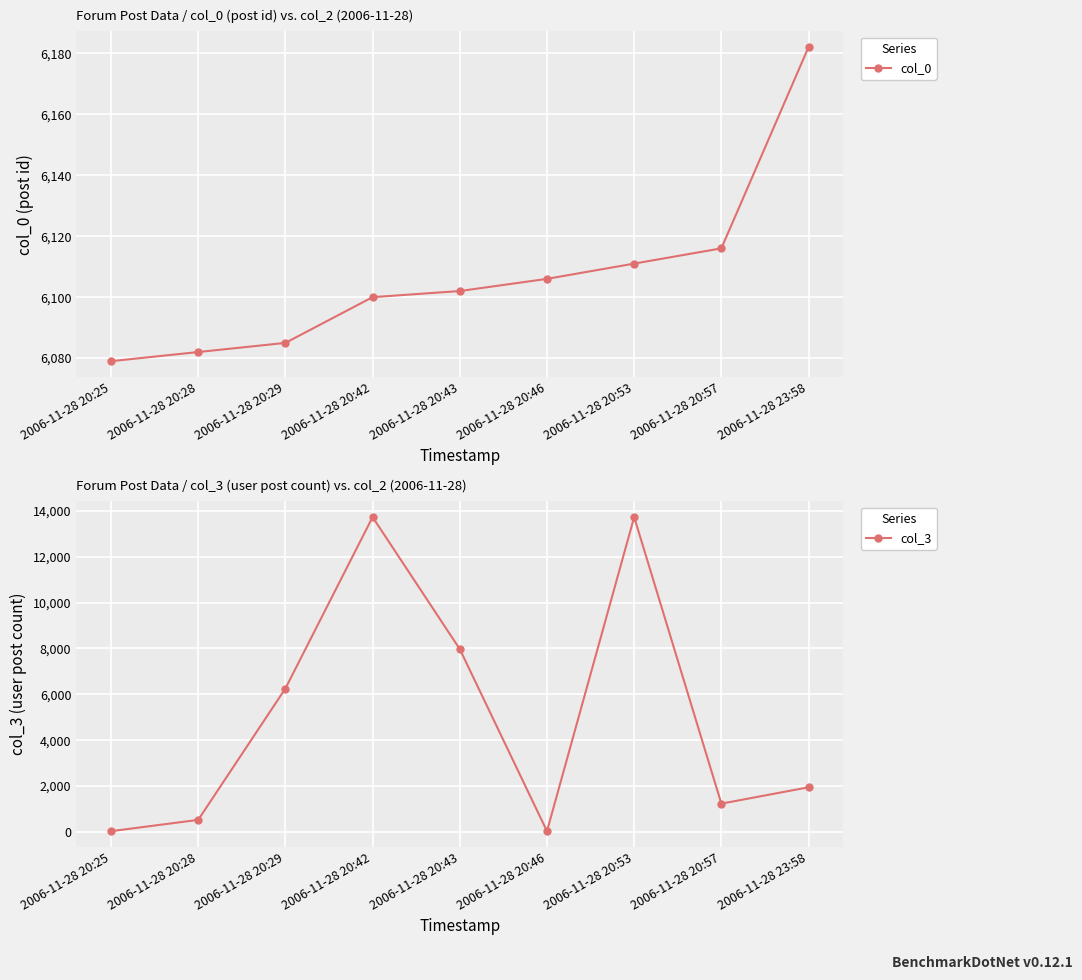

Which series has the largest range (max minus min)?

col_3